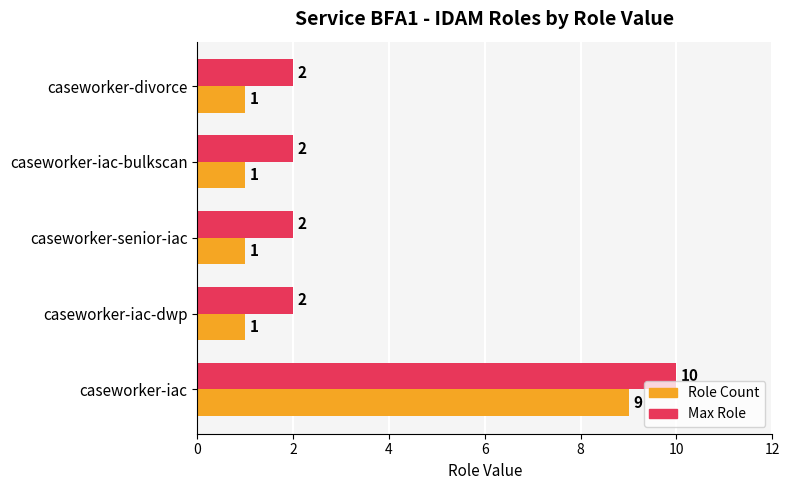

What is the greatest value displayed?

10